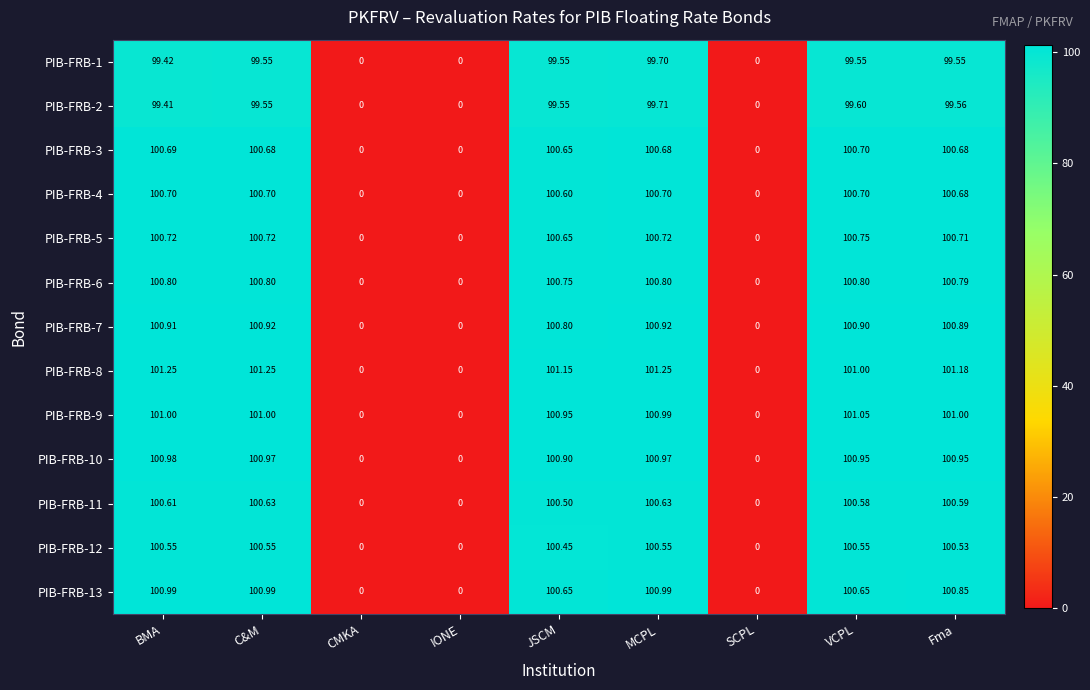

Count the number of categories in the chart.

9